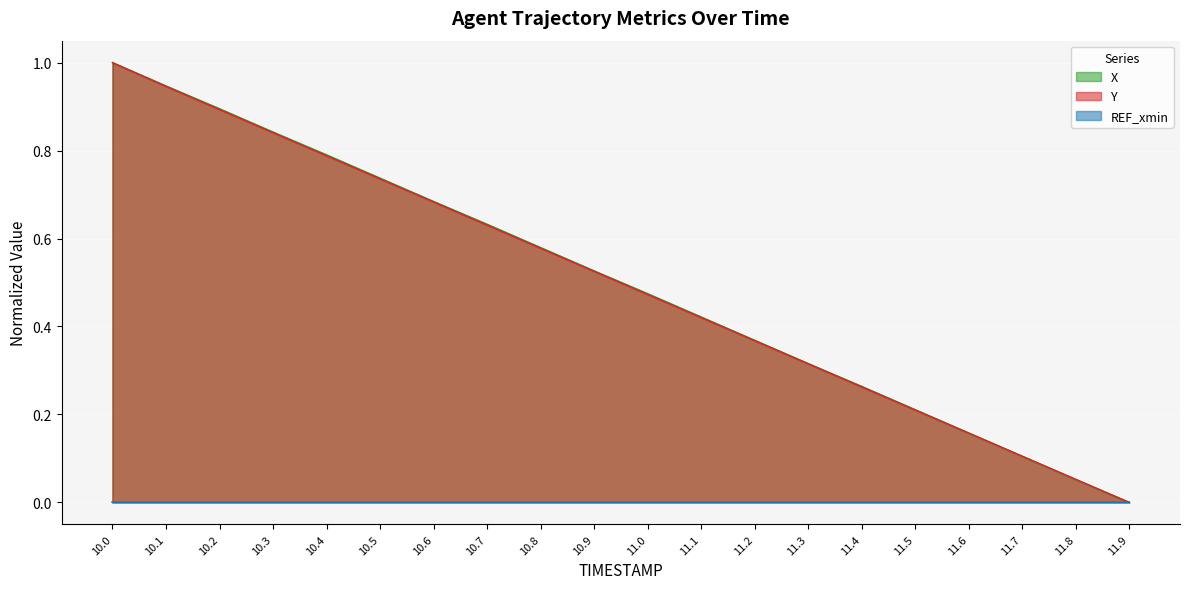

At which category is the sum across all series the highest?

10.0